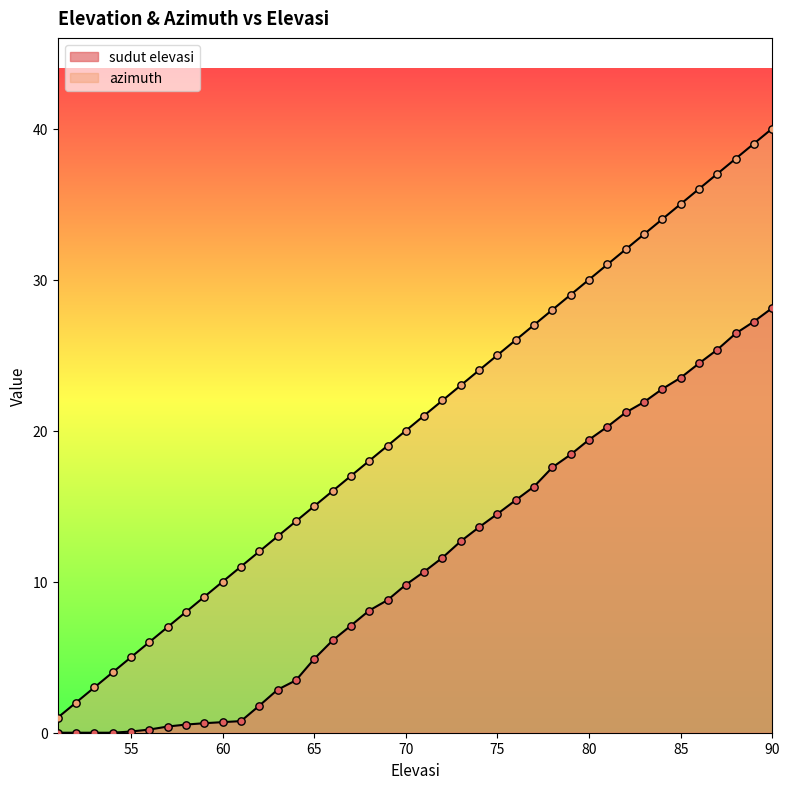

Which series reaches the minimum Y coordinate?

sudut elevasi